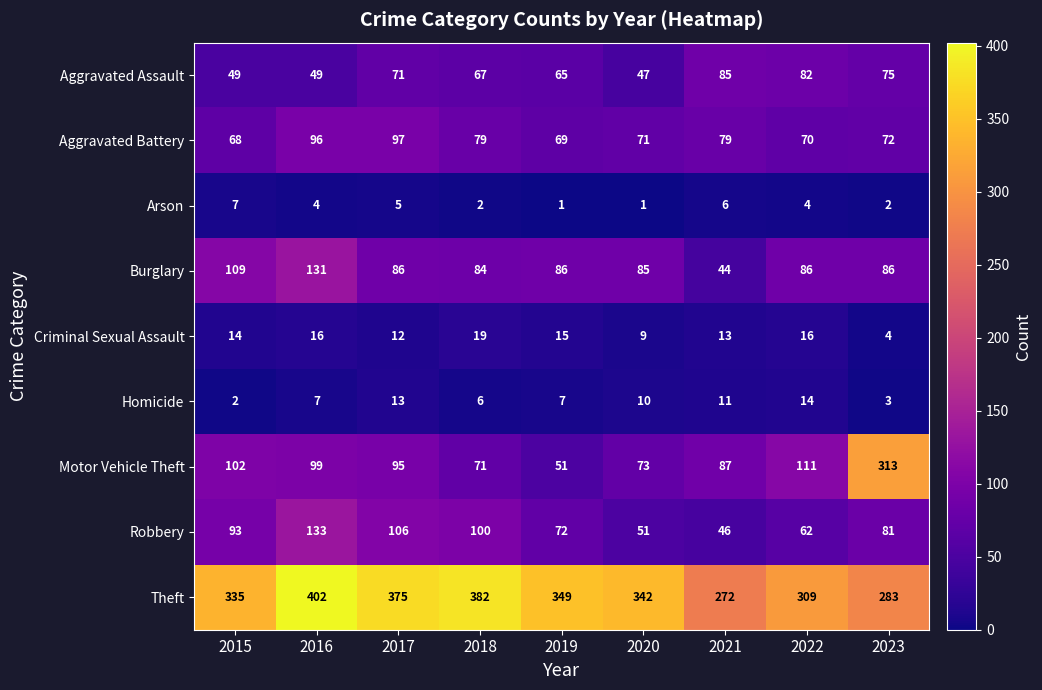

What is the spread (max minus min) of values at 2016?

398